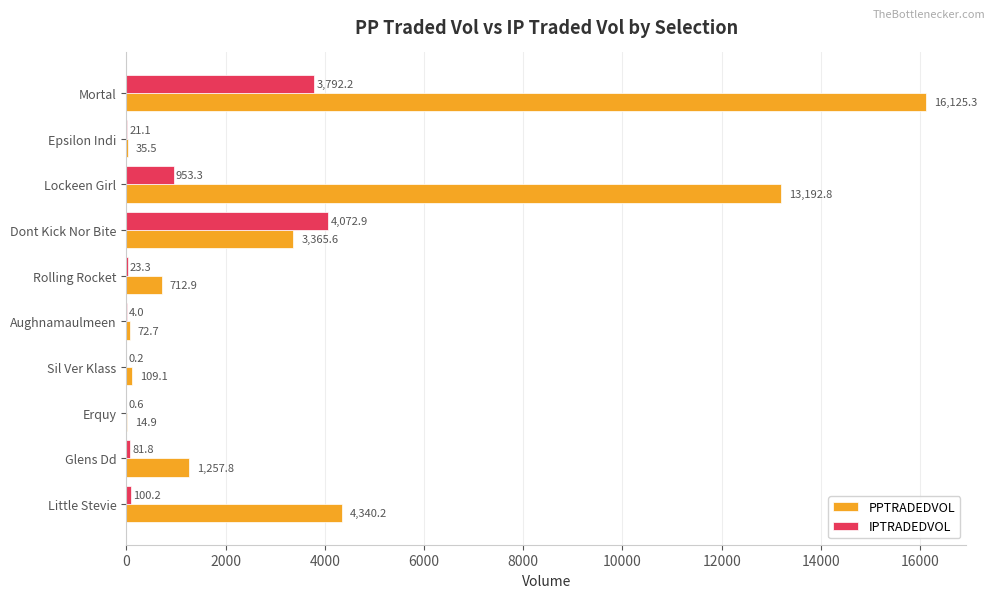

What is the maximum value for PPTRADEDVOL?

16125.3